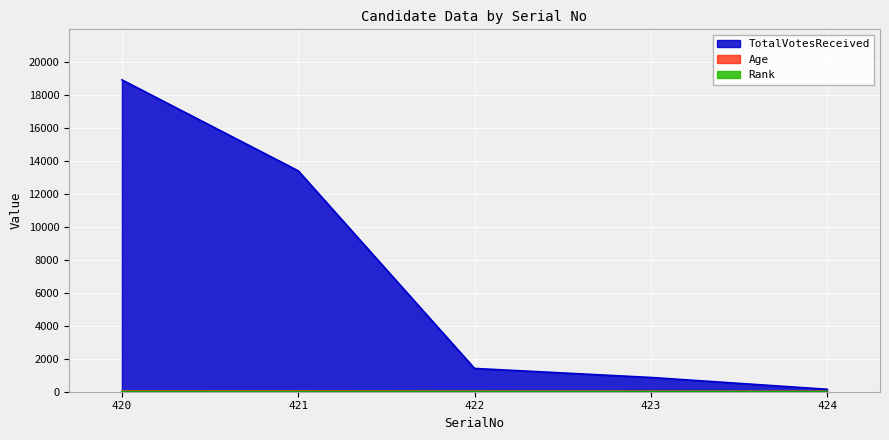

Read the Age value at 424, to the nearest 5.

35